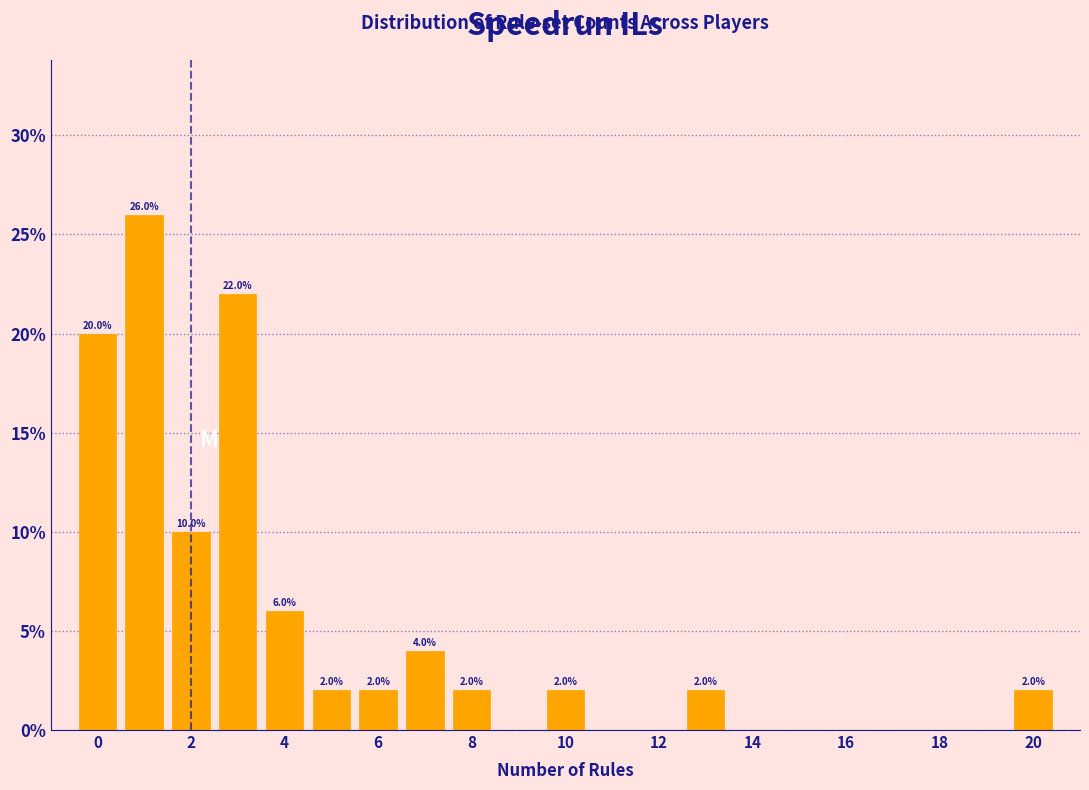

Which range on the x-axis has the tallest bar?

0.5 to 1.5